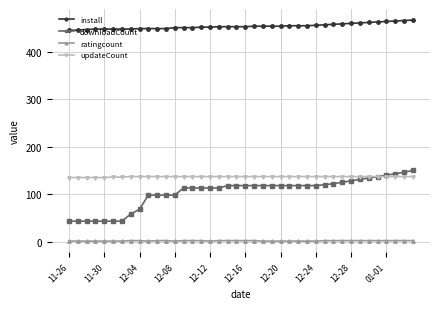

Which series has the widest spread of values?

downloadCount